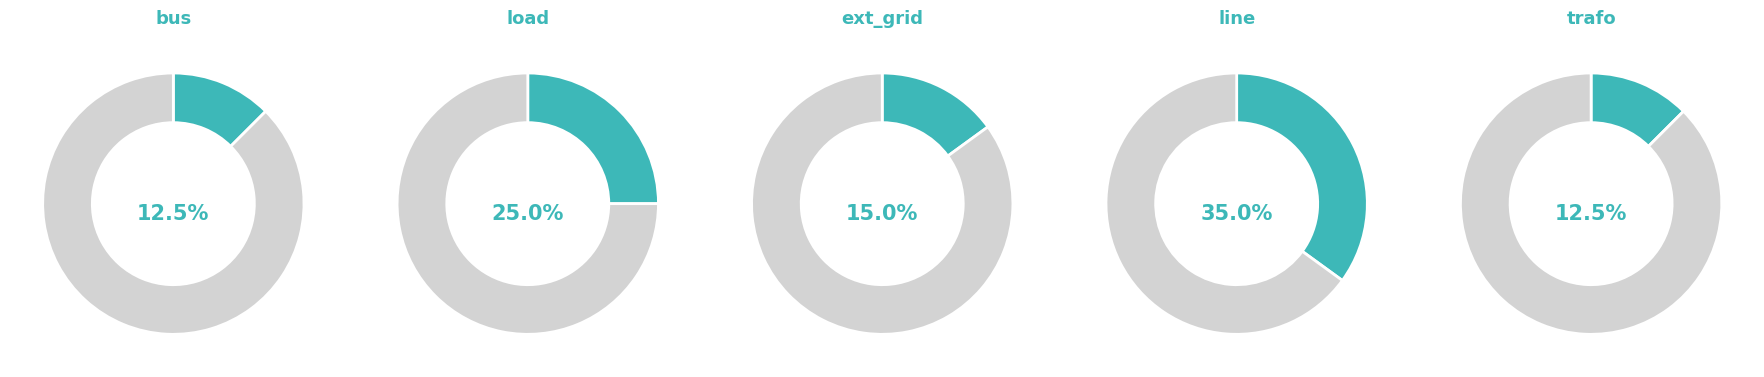

Does bus account for over 50% of the chart?

No